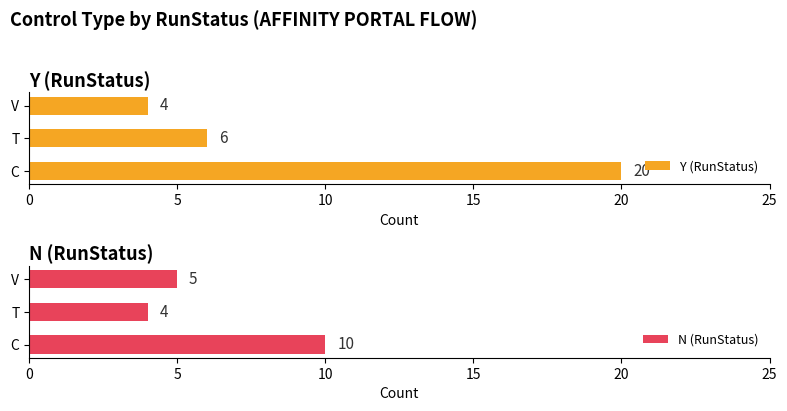

What is the minimum value shown in the chart?

4